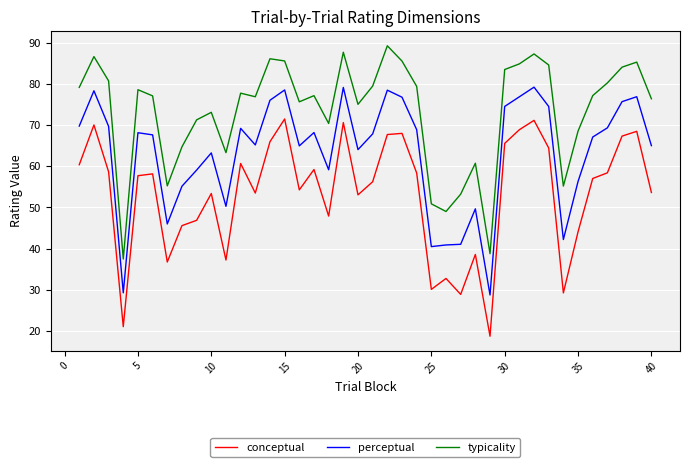

What is the difference between the maximum and minimum values in the perceptual series?

50.4